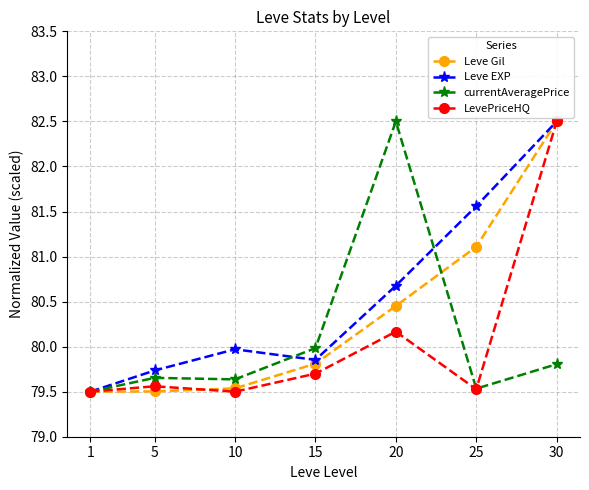

In LevePriceHQ, how many points are lower than both neighbors (excluding endpoints)?

2